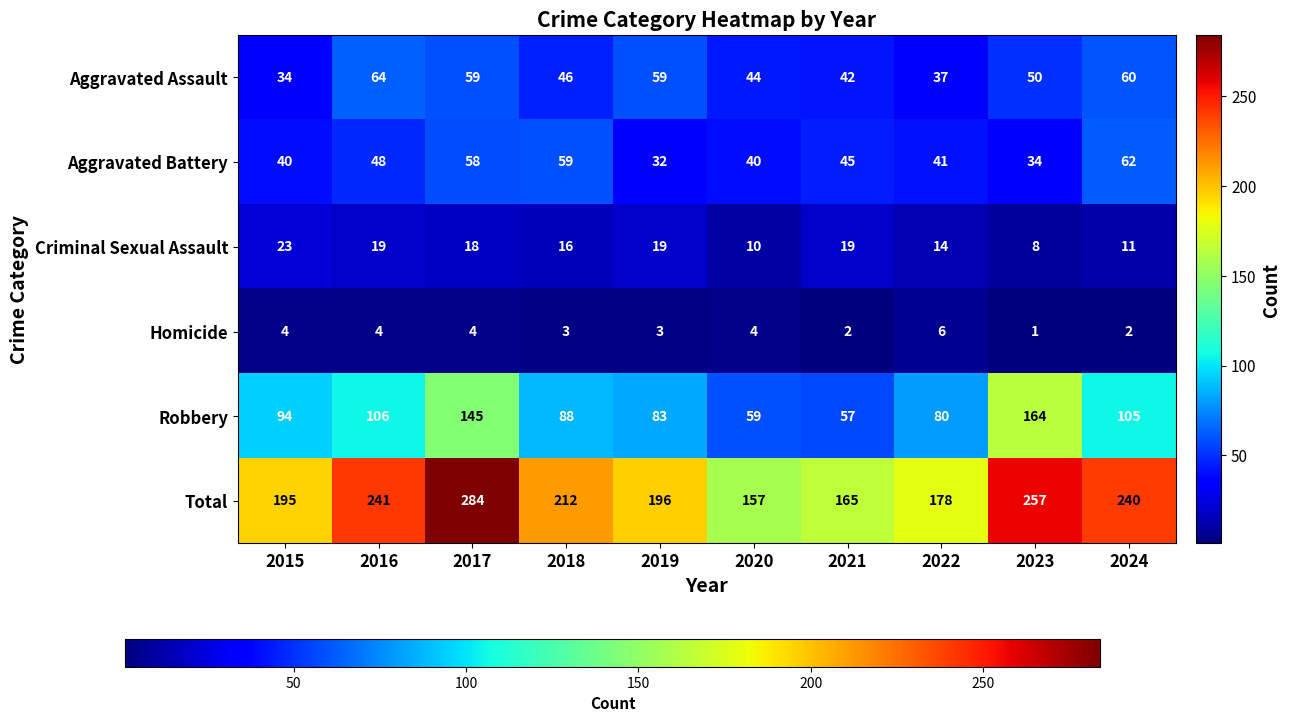

Is it true that Robbery equals 30 at 2022?

False